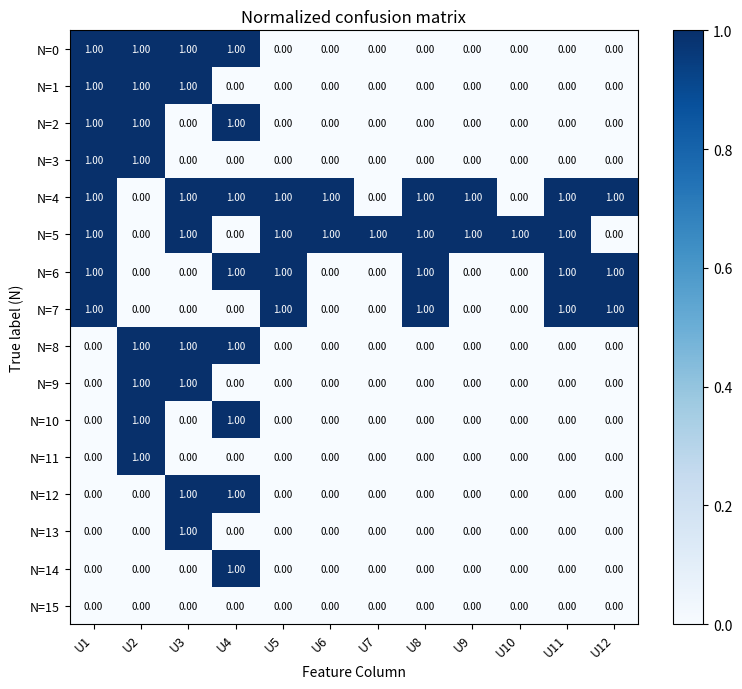

What is the sum of all N=6 values?

6